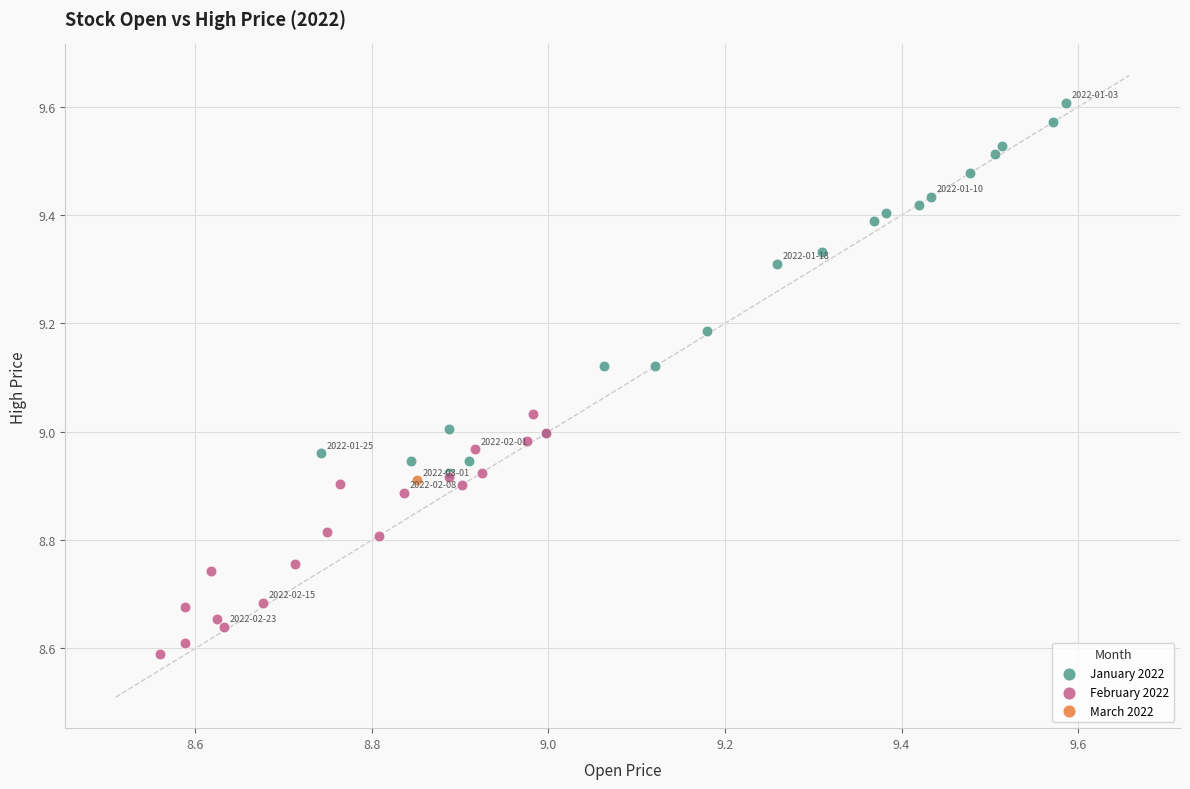

What are all the series names shown in the legend?

January 2022, February 2022, March 2022